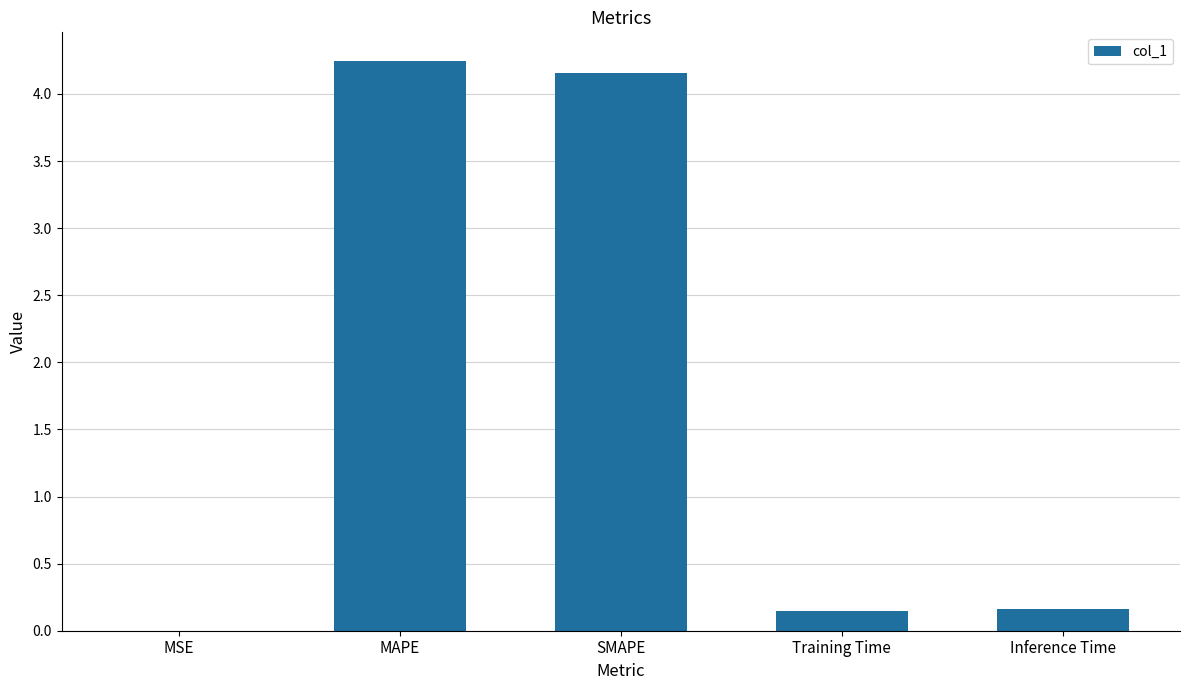

The value at SMAPE is 4.2. True or false?

True